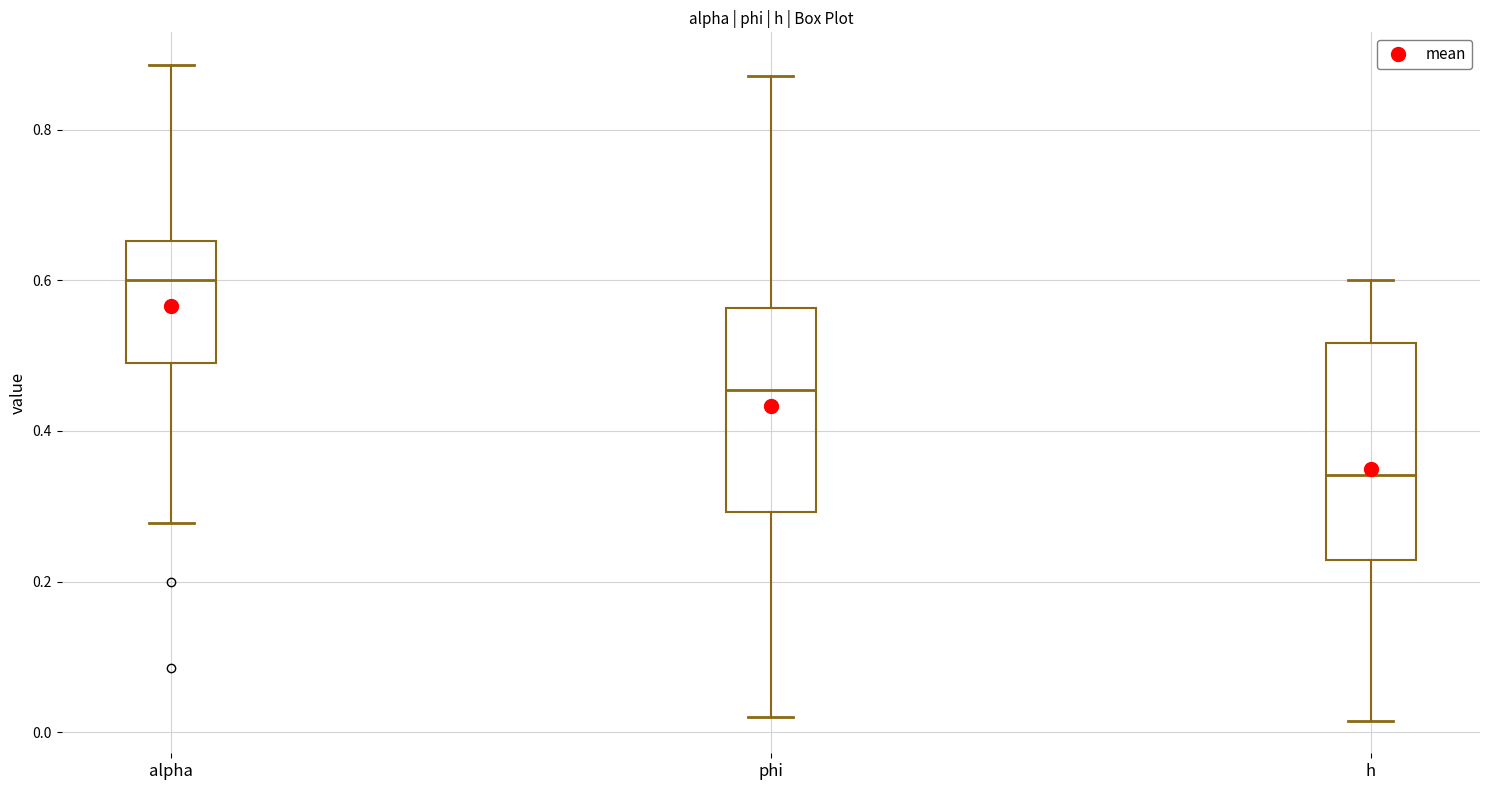

Which box has the lowest median line?

h